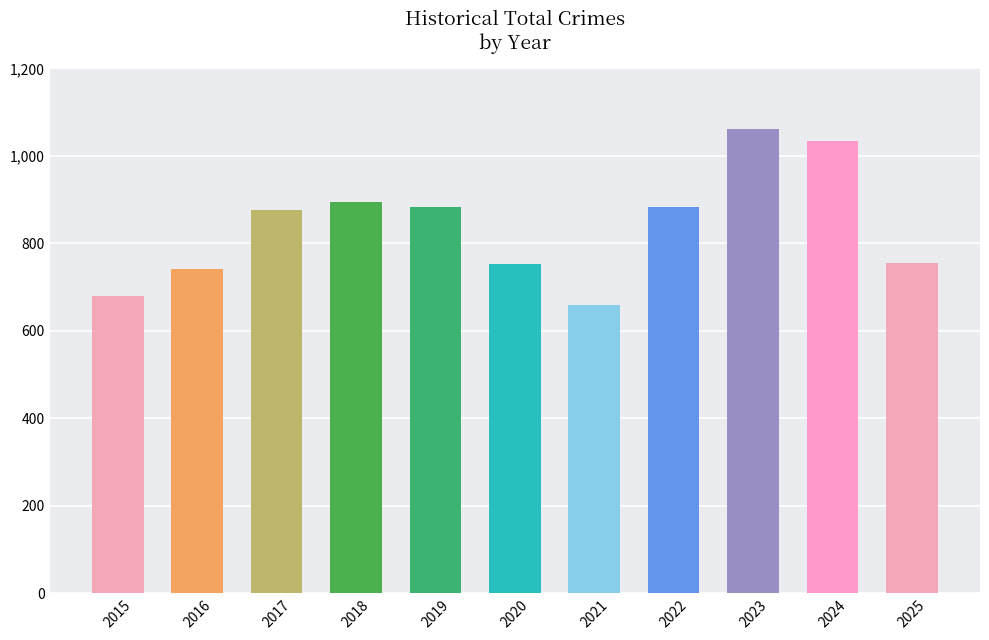

What is the smallest value displayed?

660